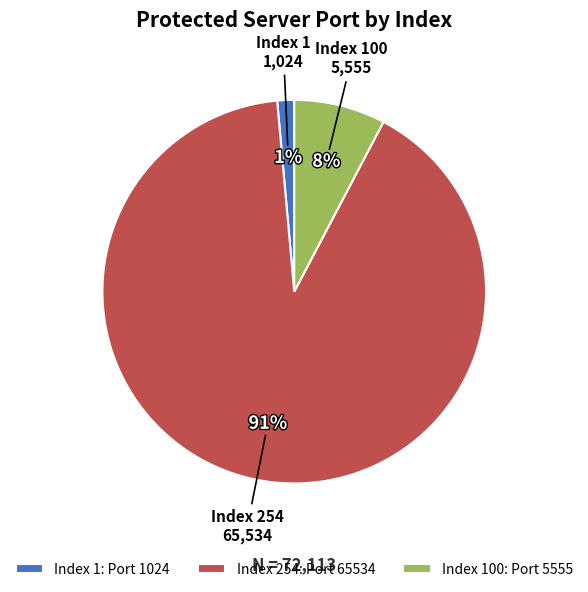

Rank the categories by value from lowest to highest.

Index 1: Port 1024, Index 100: Port 5555, Index 254: Port 65534